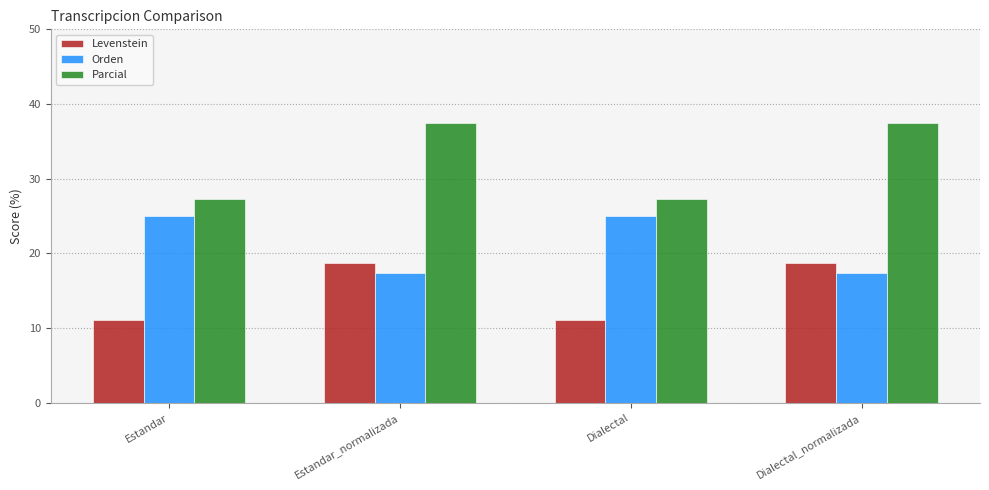

True or false: Parcial has a value of 67.4 at Estandar_normalizada.

False